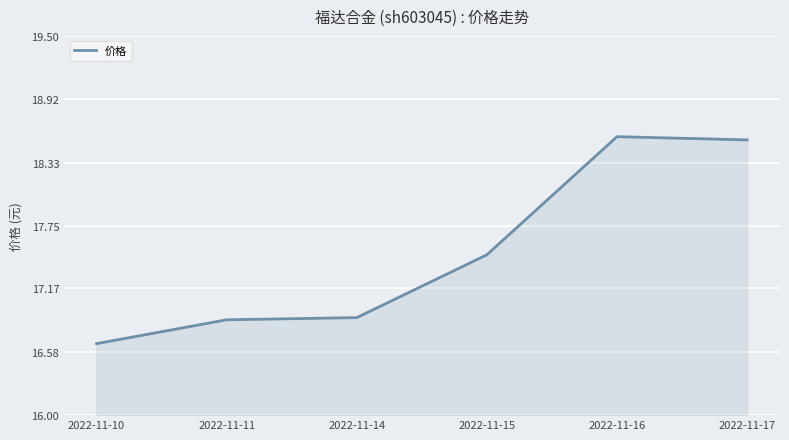

Approximately how many times larger is the value at 2022-11-17 compared to 2022-11-10?

1.1